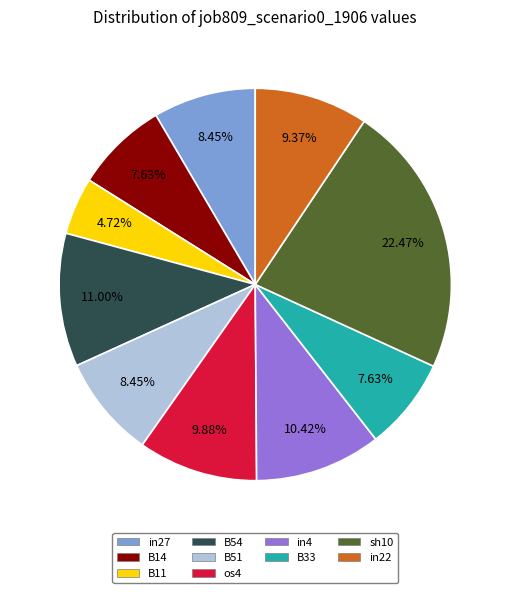

Count the number of slices in the pie.

10